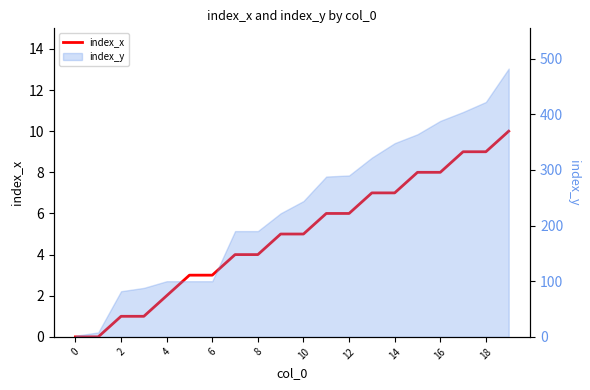

Reading right to left, extract all data points from this chart.

10	9	9	8	8	7	7	6	6	5	5	4	4	3	3	2	1	1	0	0